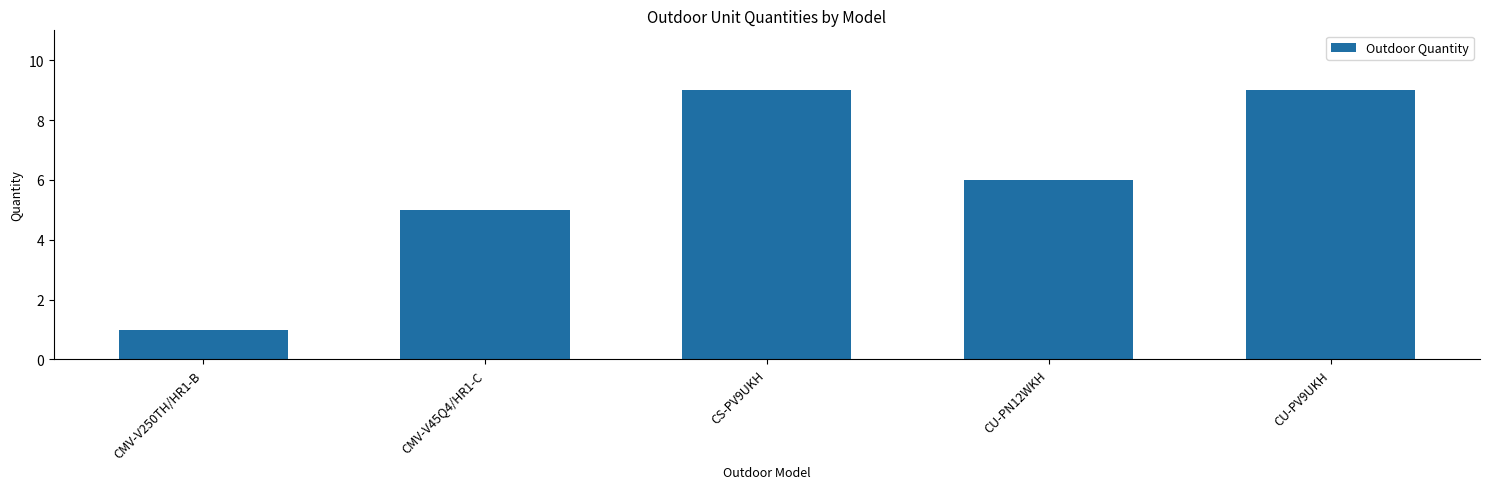

Approximately how many times larger is the value at CMV-V45Q4/HR1-C compared to CU-PN12WKH?

0.8